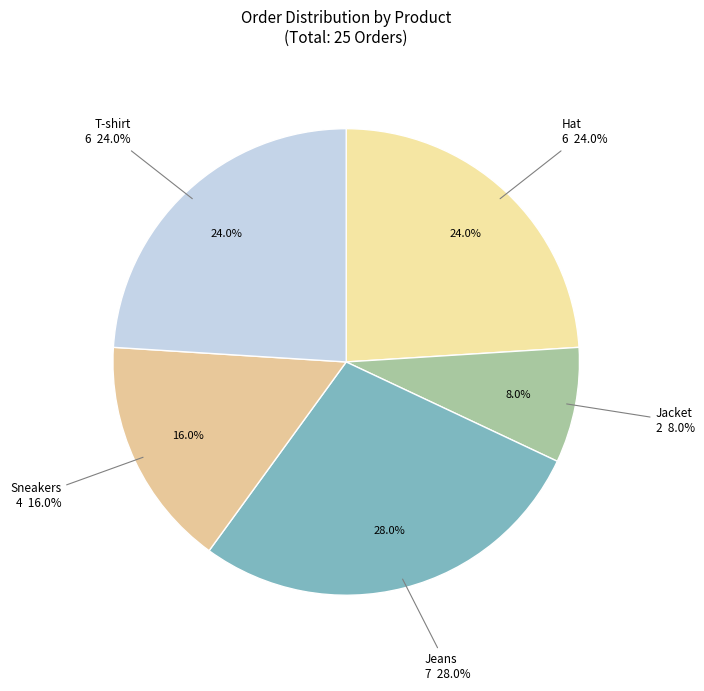

Rank the categories by value from lowest to highest.

Jacket, Sneakers, Hat, T-shirt, Jeans